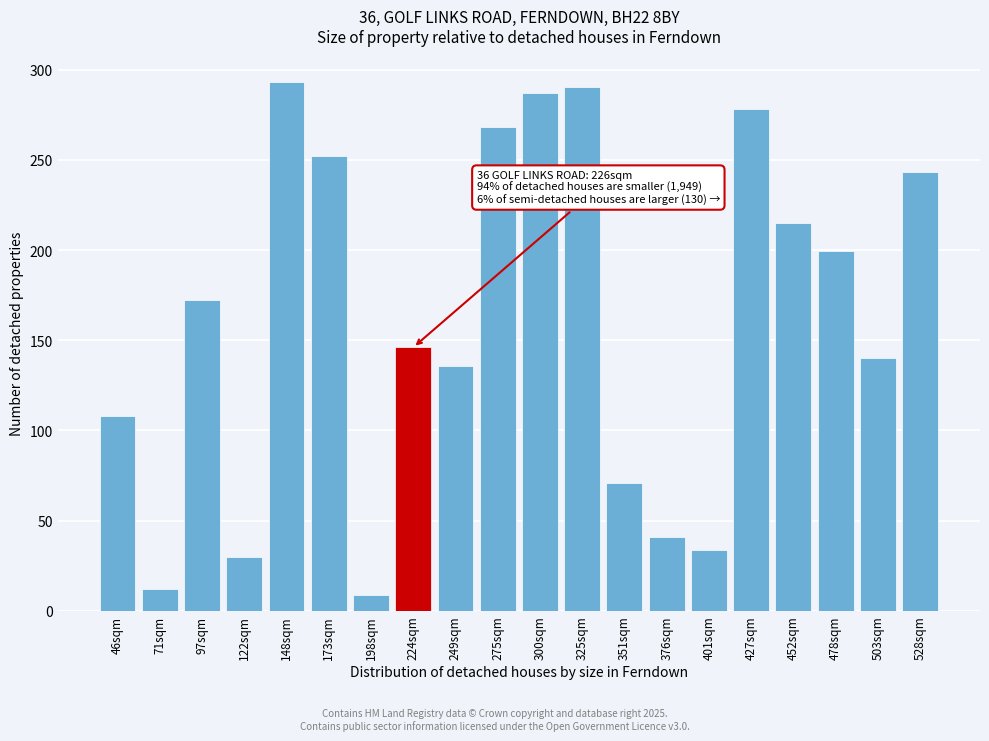

Reading right to left, what are all the values shown in this chart?

243.2	140.4	199.3	215.3	278.2	33.8	40.6	70.9	290.3	287.2	268.1	135.5	146.0	8.8	252.2	293.3	29.6	172.5	11.8	108.1